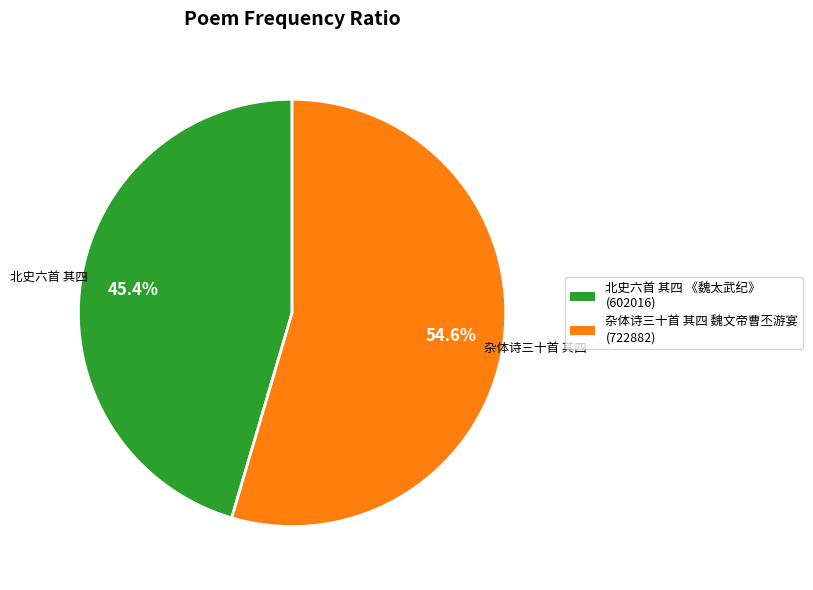

What percentage is the 北史六首 其四 《魏太武纪》 slice, to the nearest percent?

45%